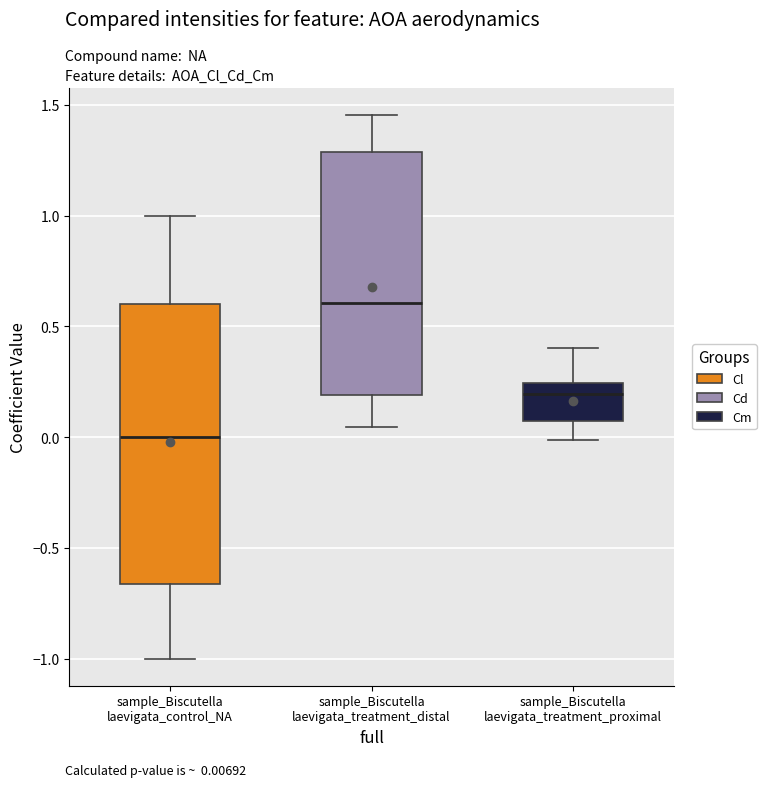

Which box has the lowest median line?

sample_Biscutella laevigata_control_NA